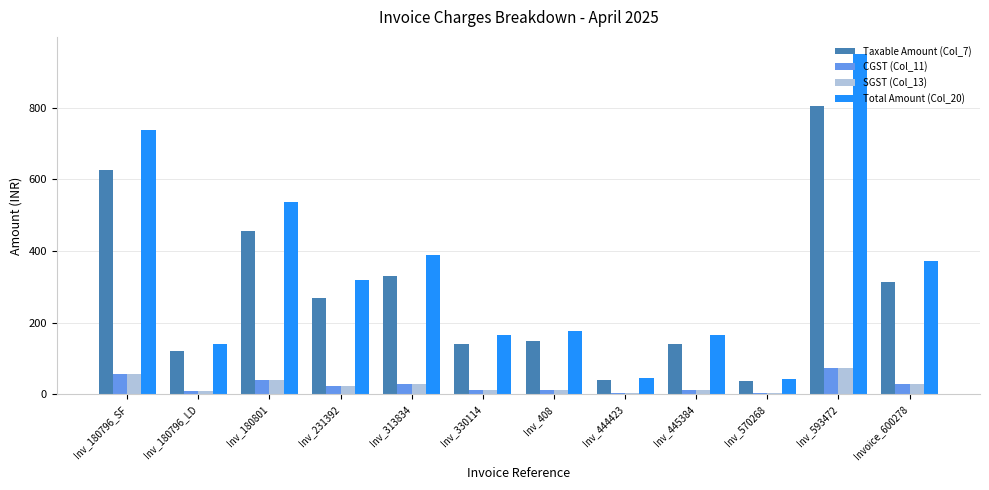

At how many categories does at least one series exceed 707?

2